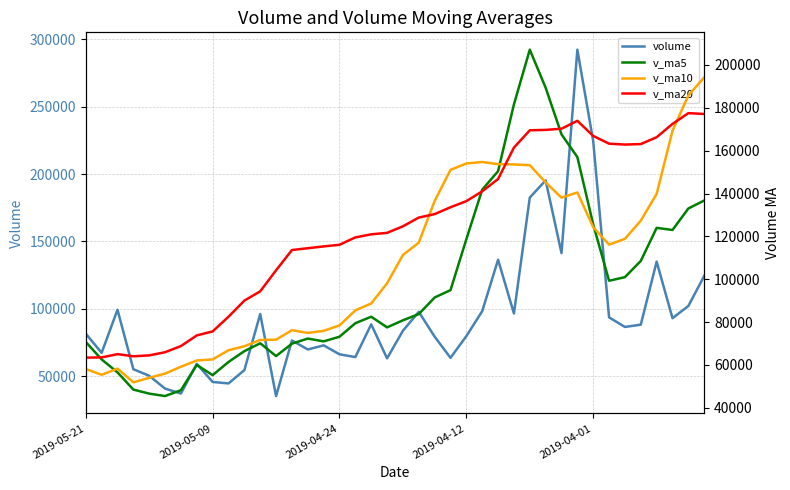

What is the value of the v_ma10 point at the 1st from the left?

58081.0